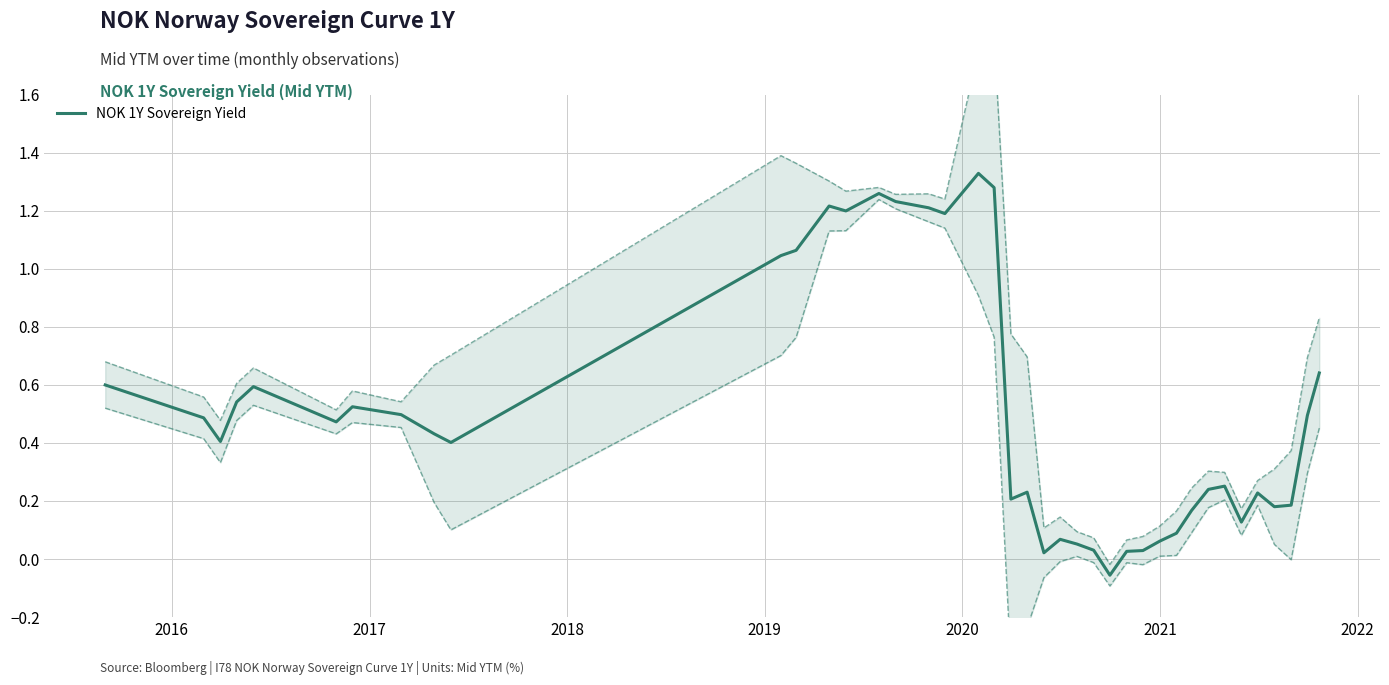

Does the chart display data point markers on the line(s)?

No